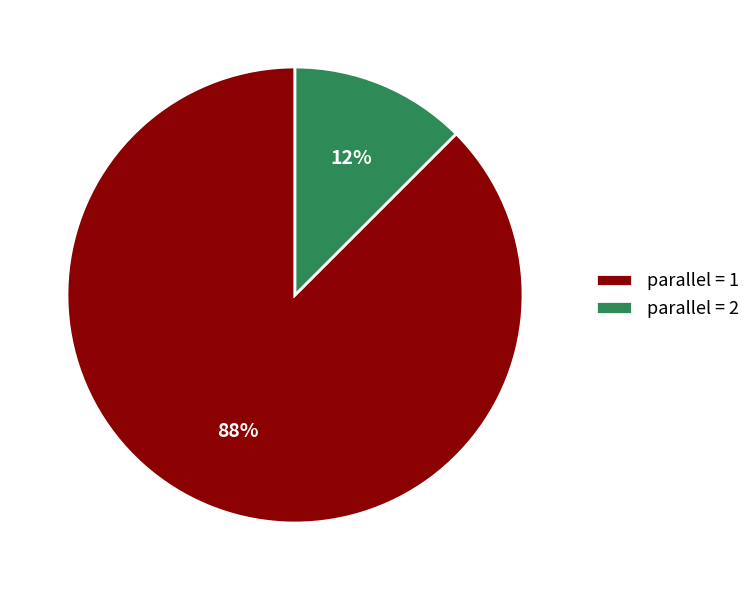

To the nearest percent, what is the combined percentage of parallel = 1 and parallel = 2?

100%